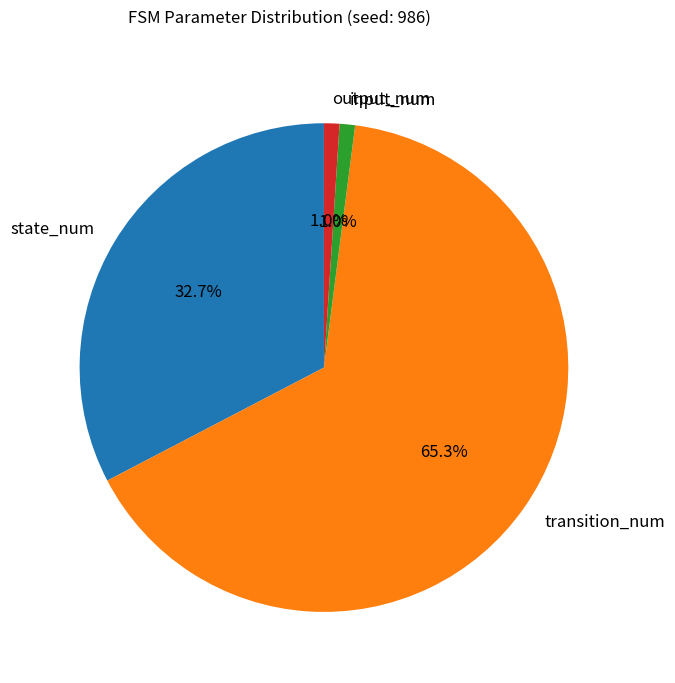

To the nearest percent, what is the average slice percentage?

25%